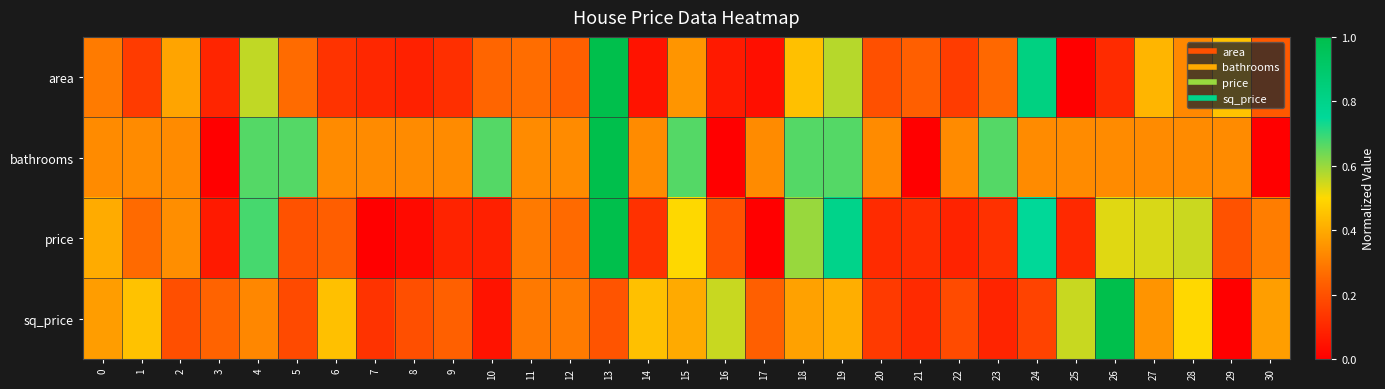

Which has a higher value, 25 or 7?

7